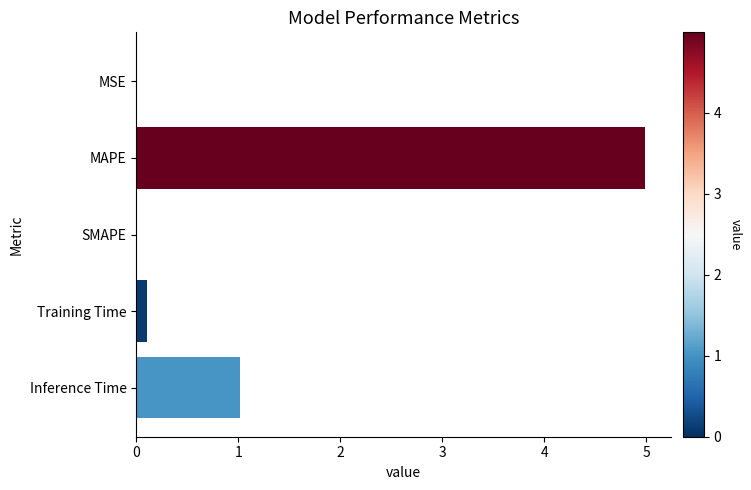

What is the sum of all values?

6.1